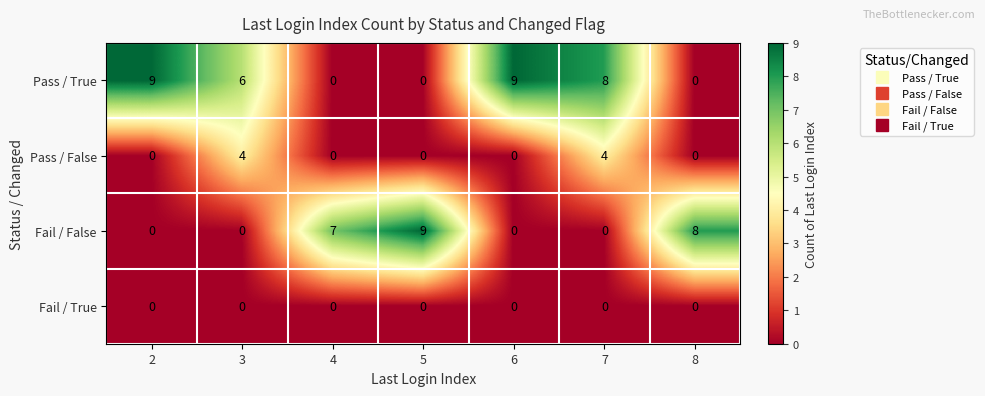

The Pass / True series shows 3 at 5. True or false?

False